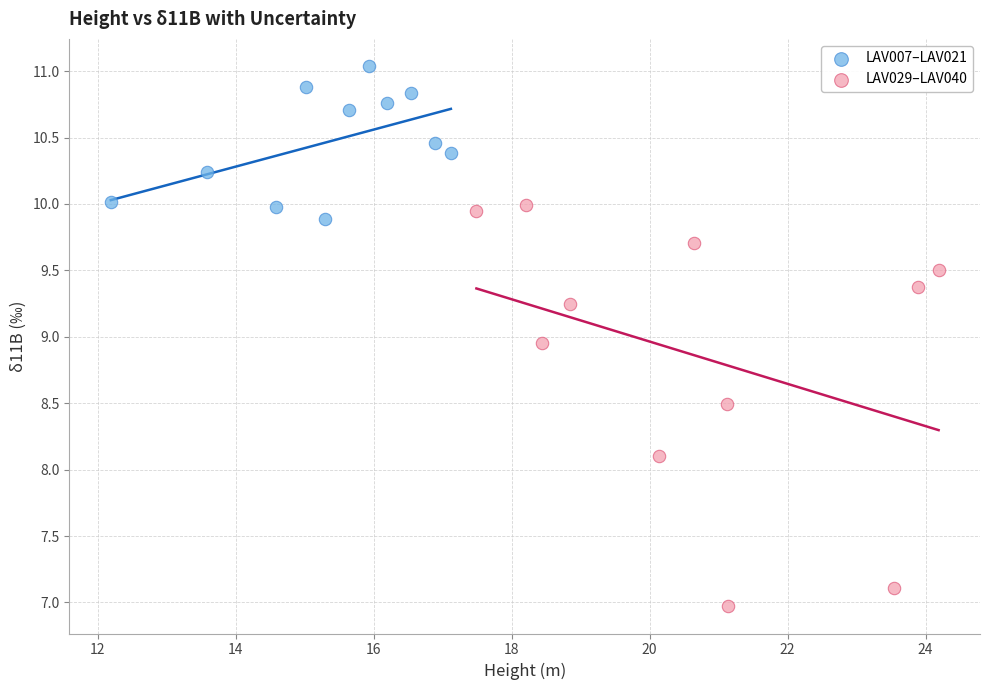

What are all the series names shown in the legend?

LAV007–LAV021, LAV029–LAV040